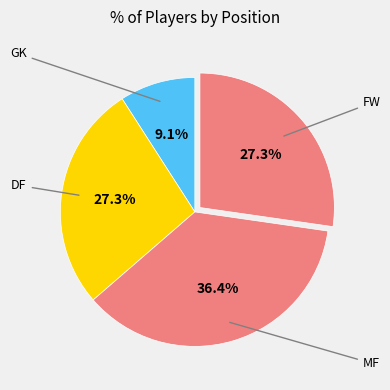

How many segments does this pie chart have?

4